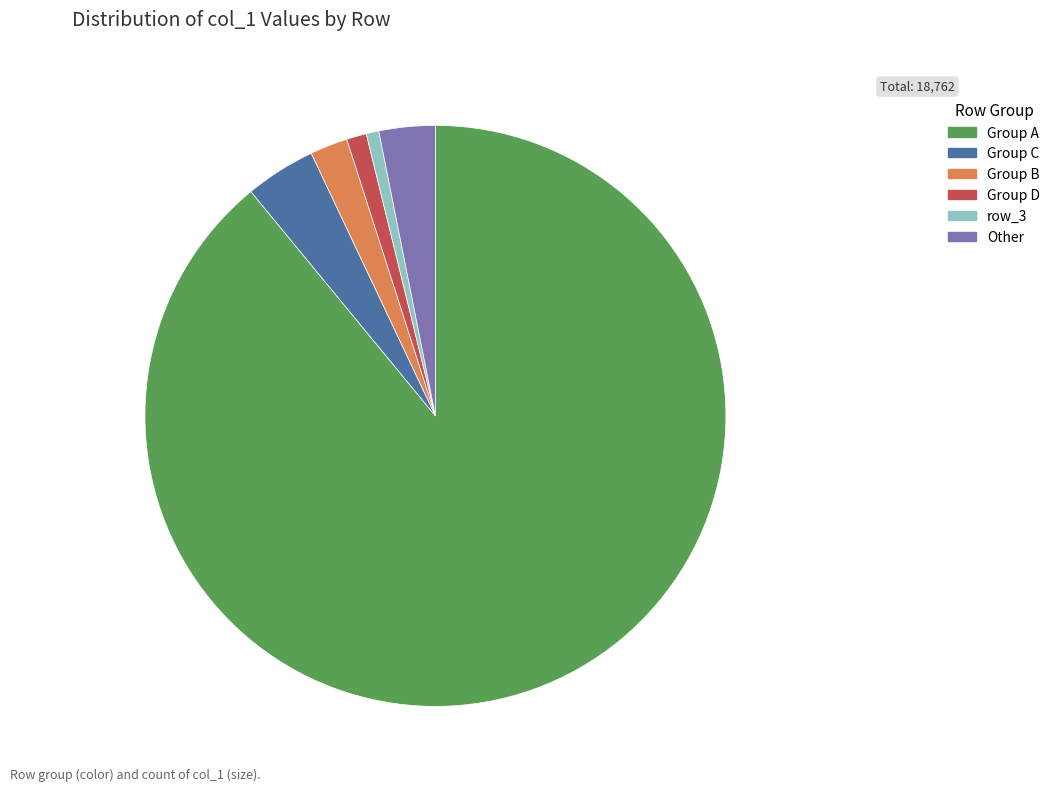

Which slice is the largest?

Group A